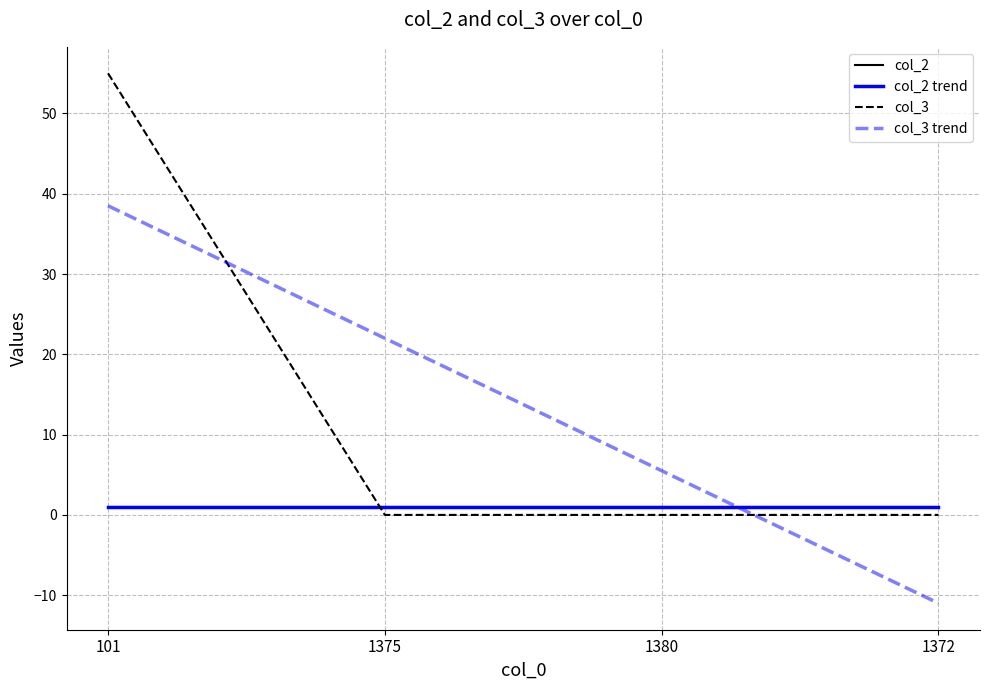

At how many categories does at least one series exceed 2?

3